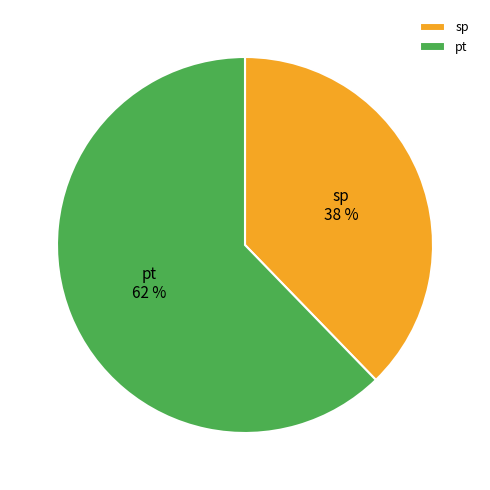

Is sp the majority of the pie?

No